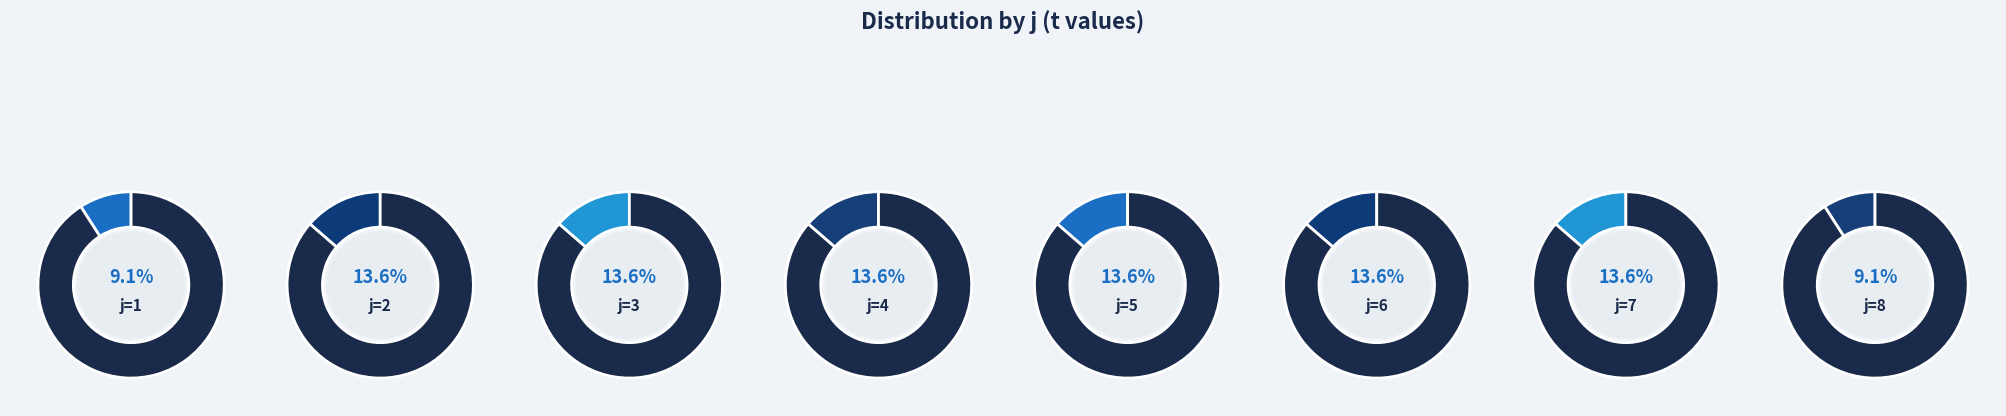

Which has a higher value, 7 or 5?

7